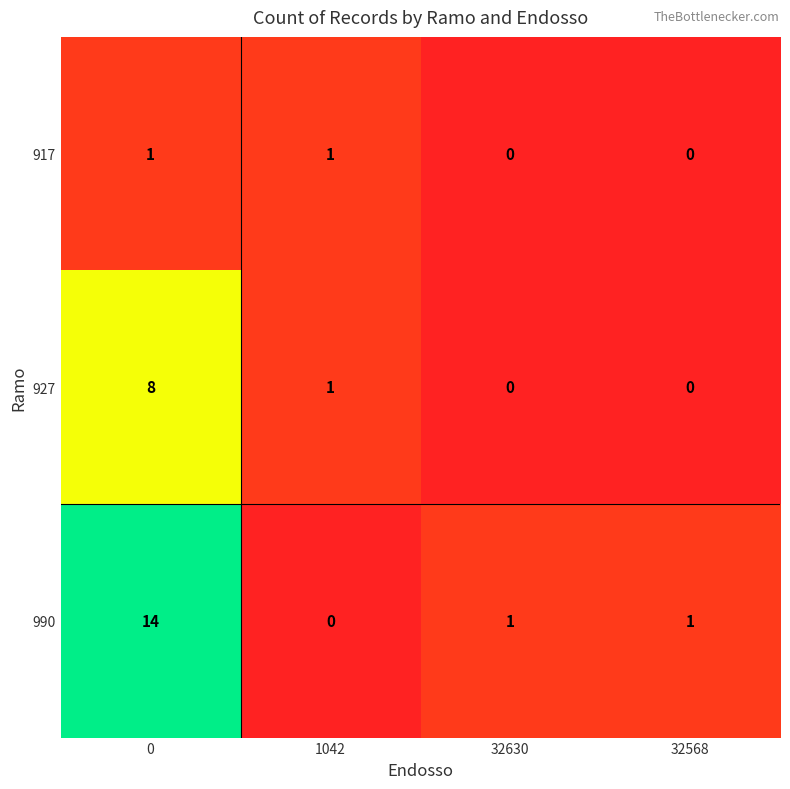

What is the average value of the 990 series?

4